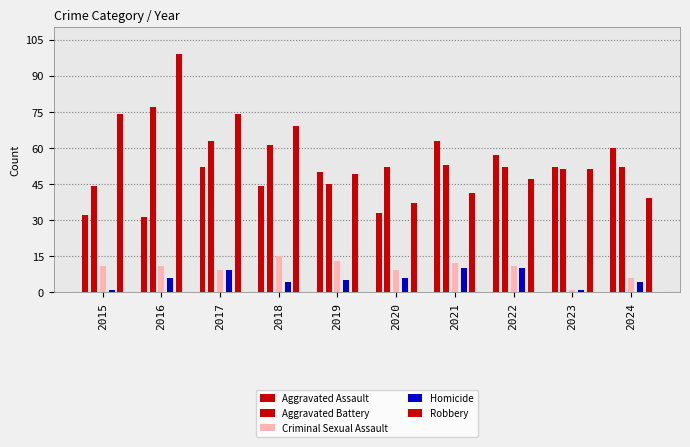

Which has a higher value, 2022 or 2018?

2022